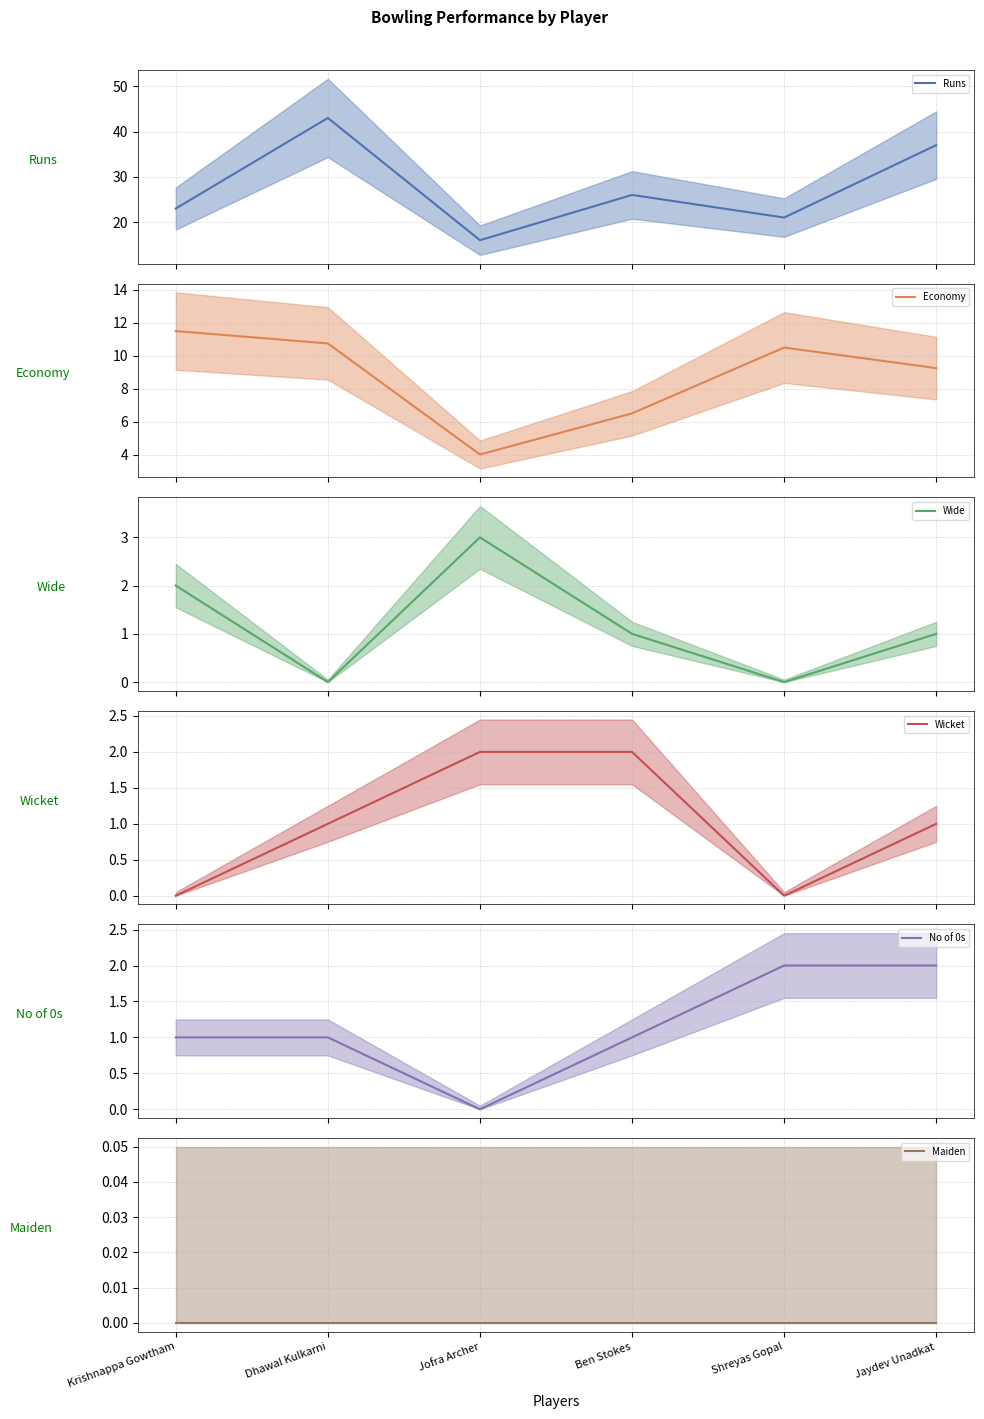

Where is the first local minimum for Runs?

Jofra Archer